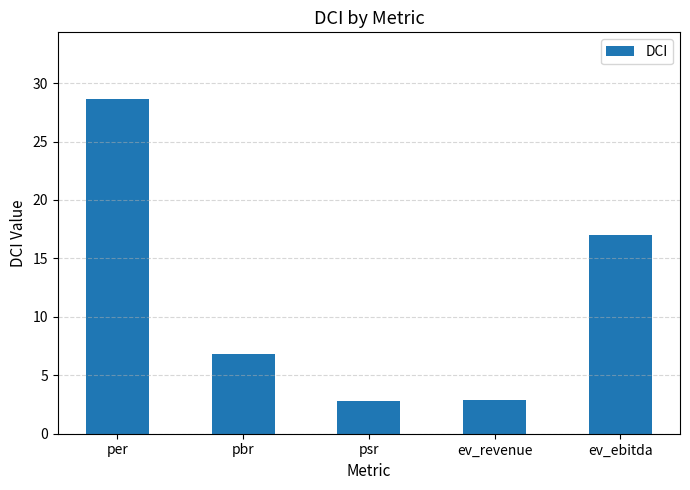

What is the sum of the values at pbr and per?

35.4